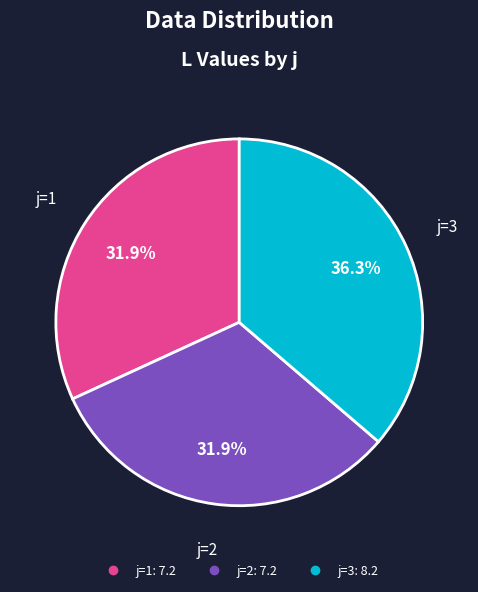

Is there a majority slice in this chart?

No